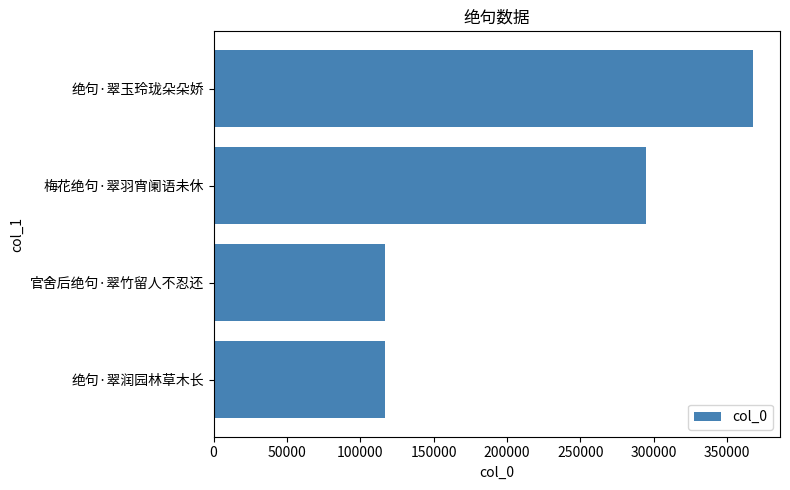

What is the difference between the maximum and minimum values?

251047